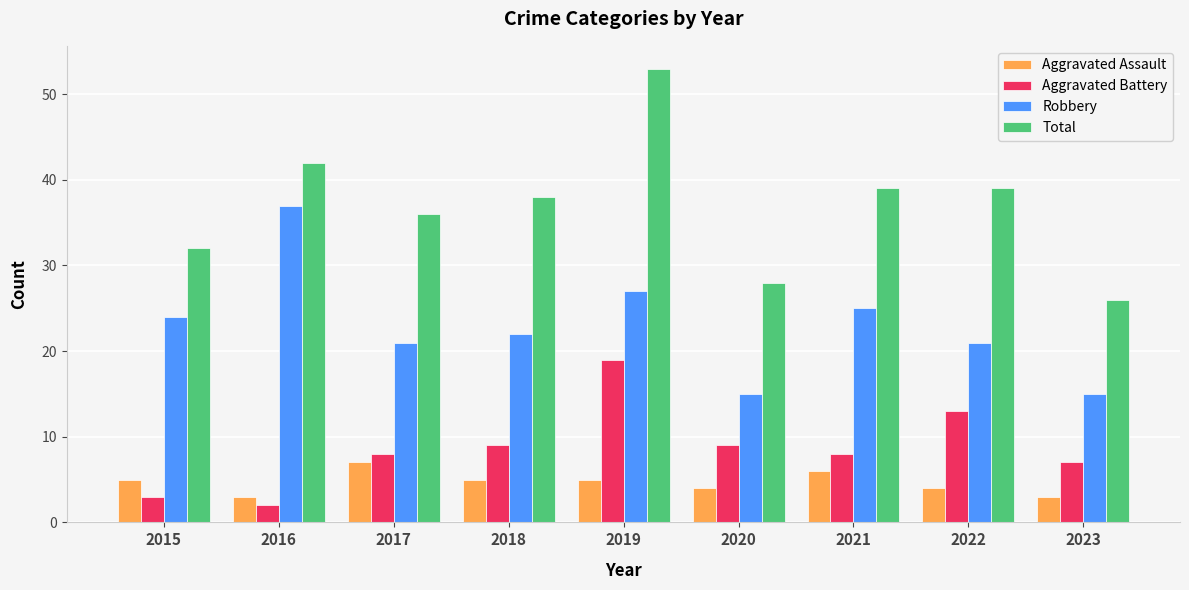

Between 2017 and 2023, which series saw the biggest shift?

Total